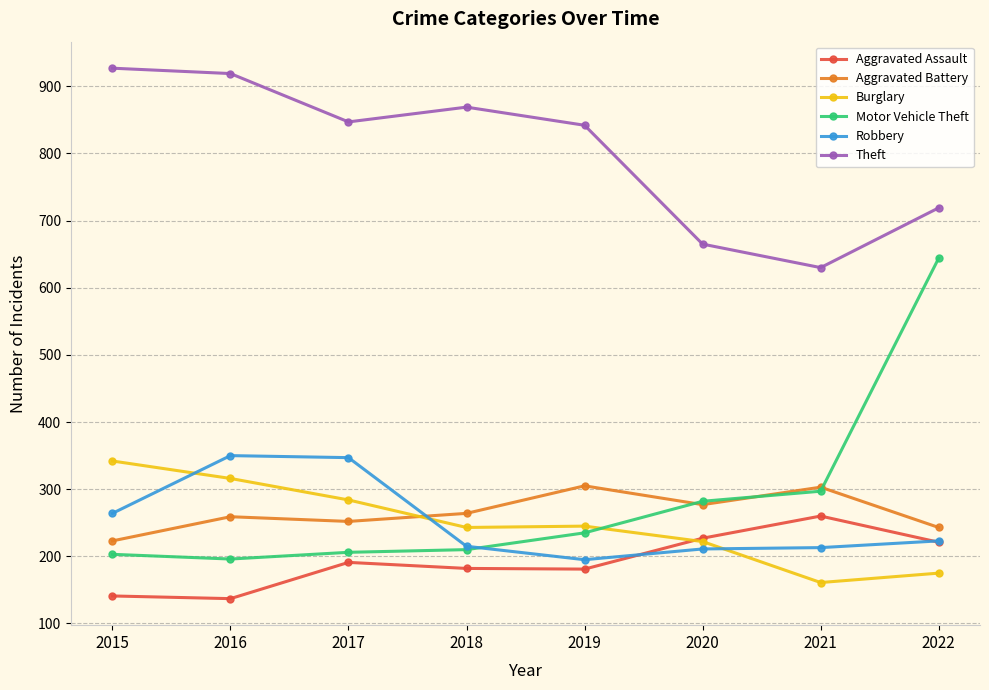

What is the difference between the Theft values at 2022 and 2018?

150